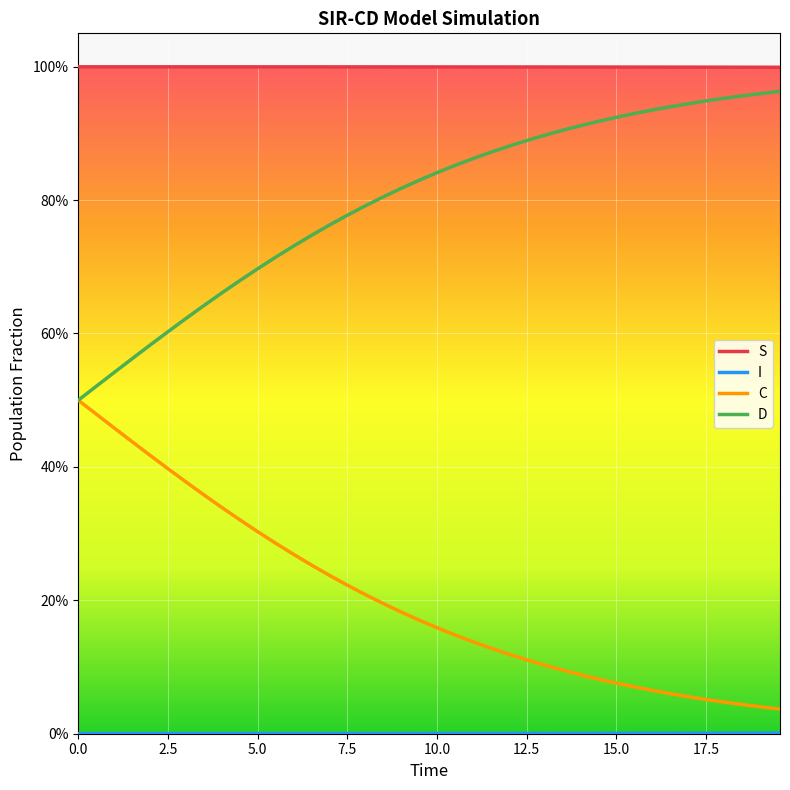

Does the chart have visible grid lines?

Yes